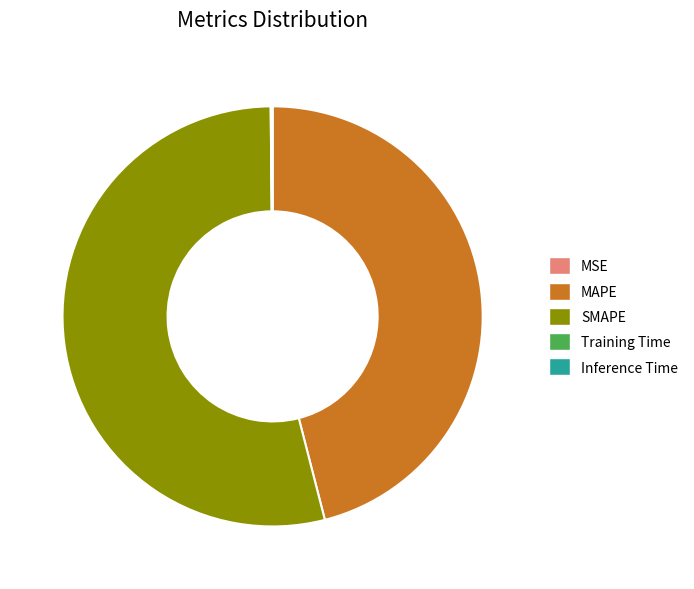

Which category has the biggest portion of the pie?

SMAPE